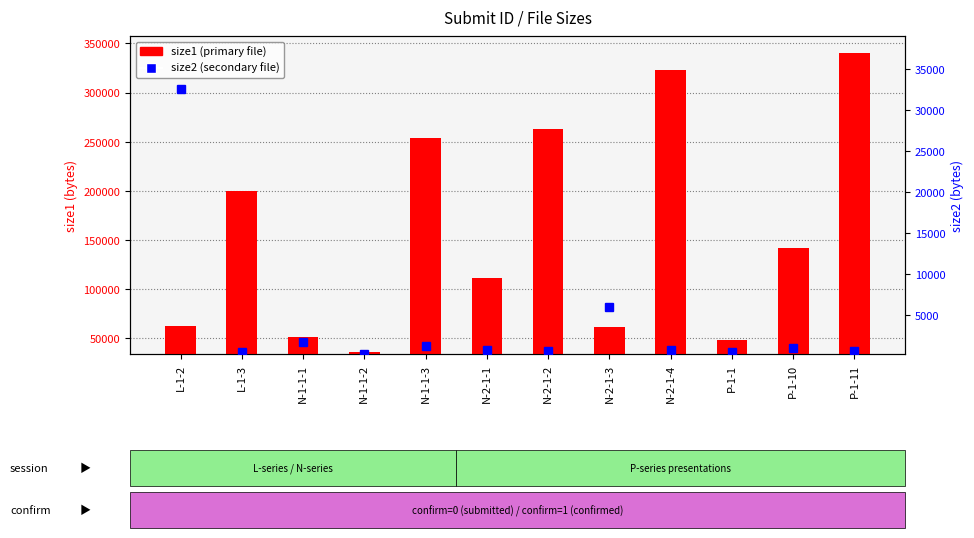

Which series has the widest spread of values?

size1